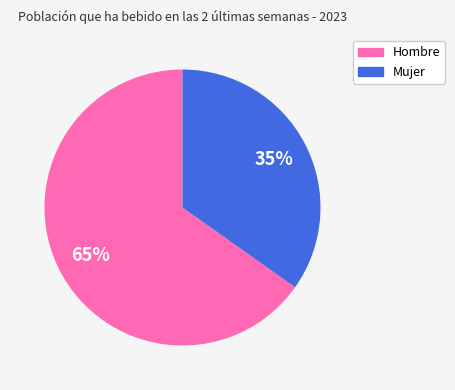

Which category has the smallest portion of the pie?

Mujer